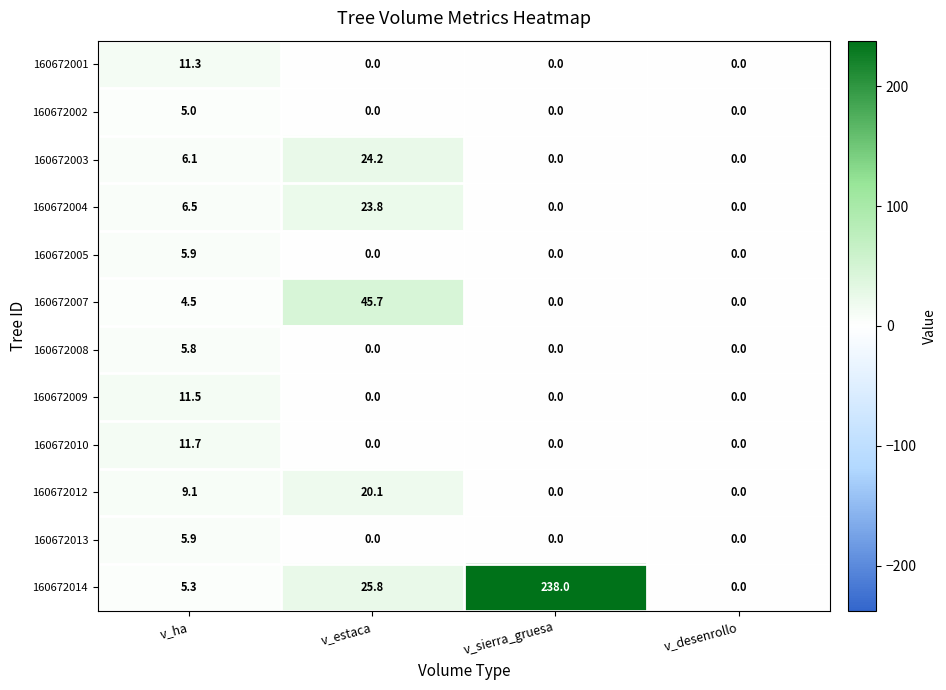

What is the greatest value displayed?

238.0